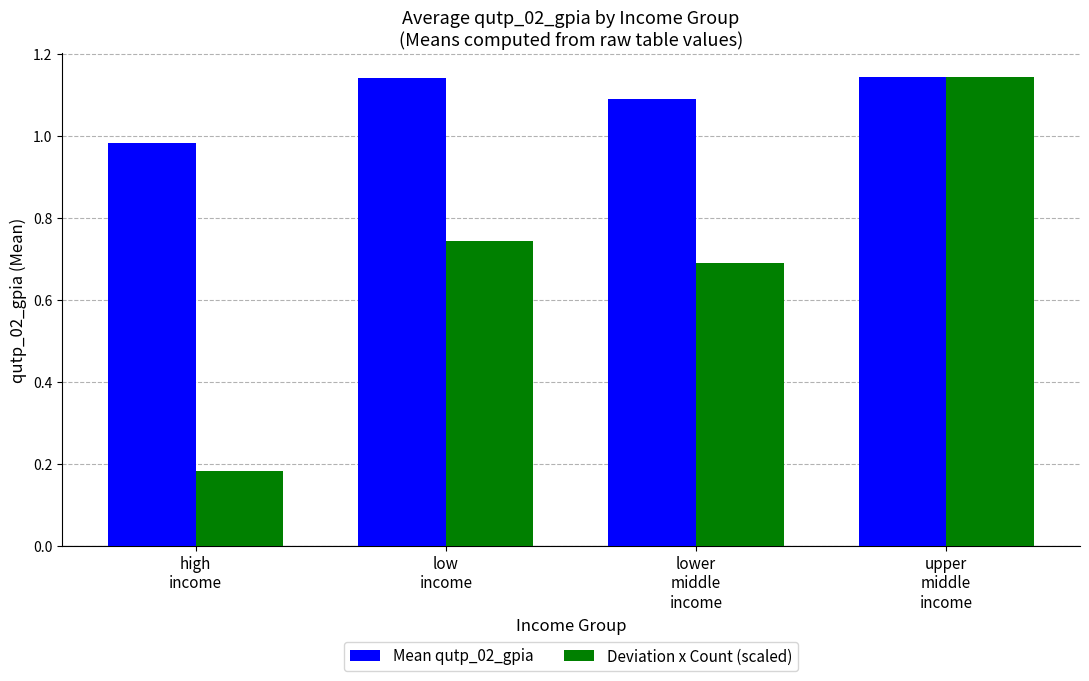

True or false: Deviation x Count (scaled) has a value of 1.1 at upper
middle
income.

True